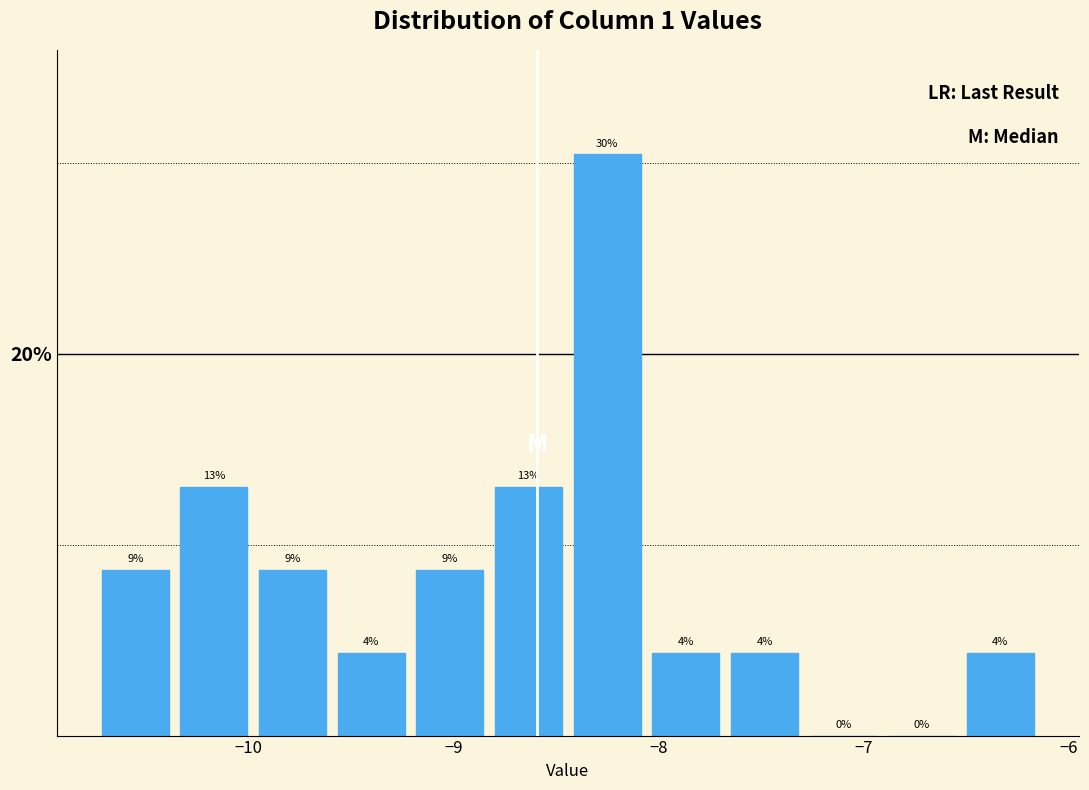

Read against the x-axis, roughly where is the centre of the tallest bar?

-8.3